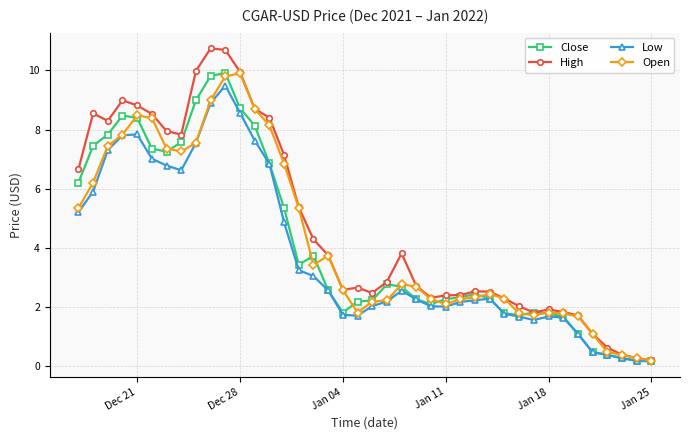

Which series has the widest spread of values?

High